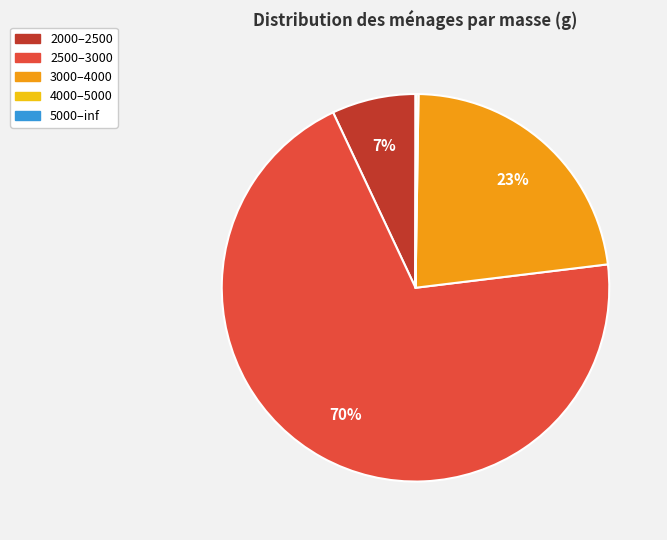

Do 2500–3000 and 2000–2500 together represent more than half of the pie?

Yes